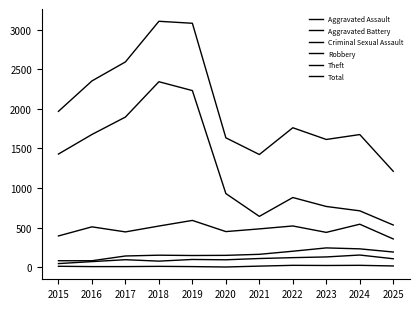

Is it true that Theft equals 880 at 2022?

True